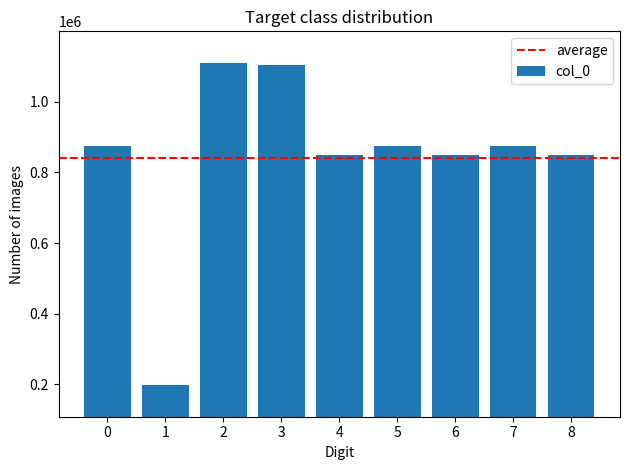

What is the maximum value shown in the chart?

1108341